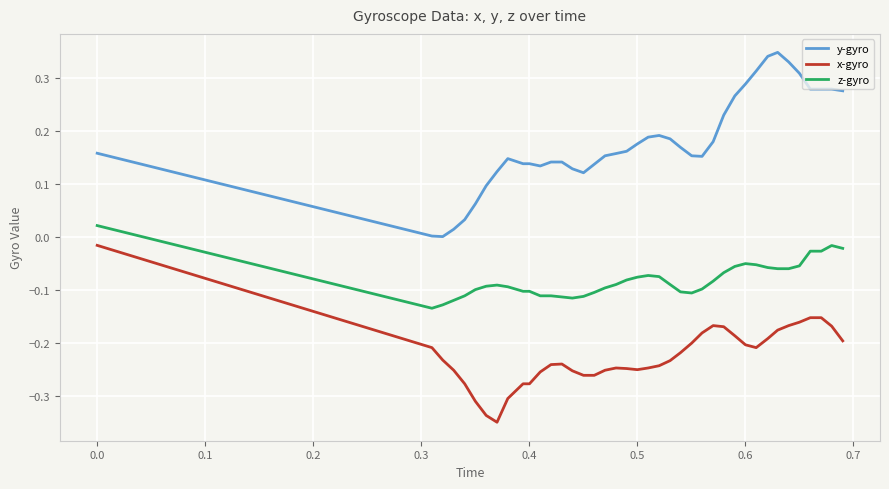

List the series in order of their overall mean, highest first.

y-gyro, z-gyro, x-gyro